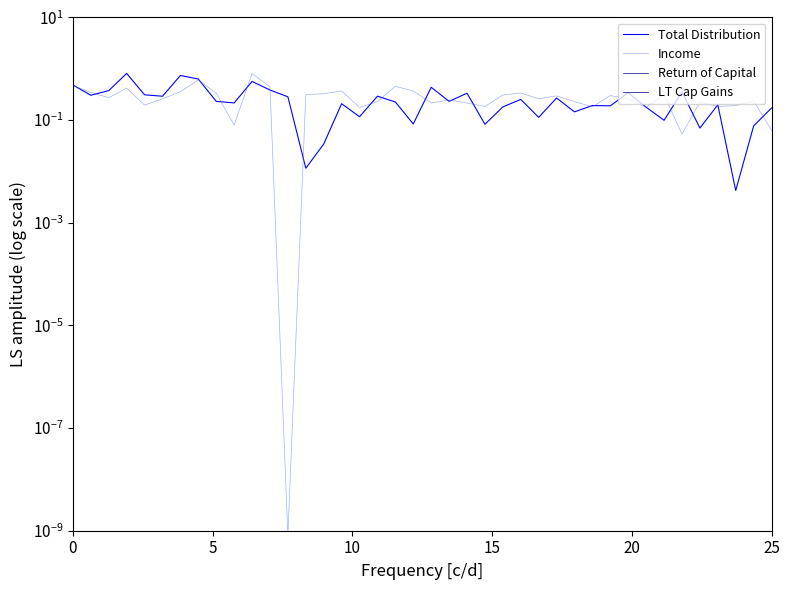

Is the value of Return of Capital at 28 greater than the value of Income at 26?

No